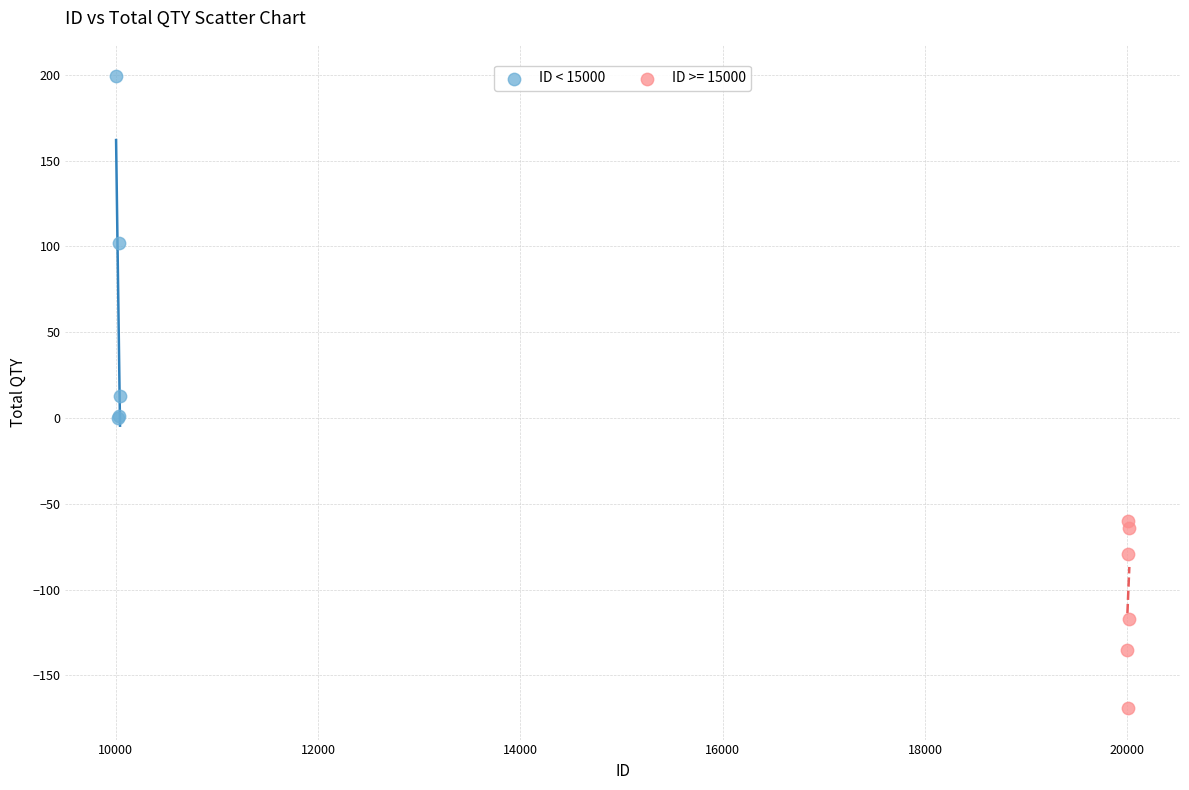

Which series has the largest Y range (max minus min)?

ID < 15000